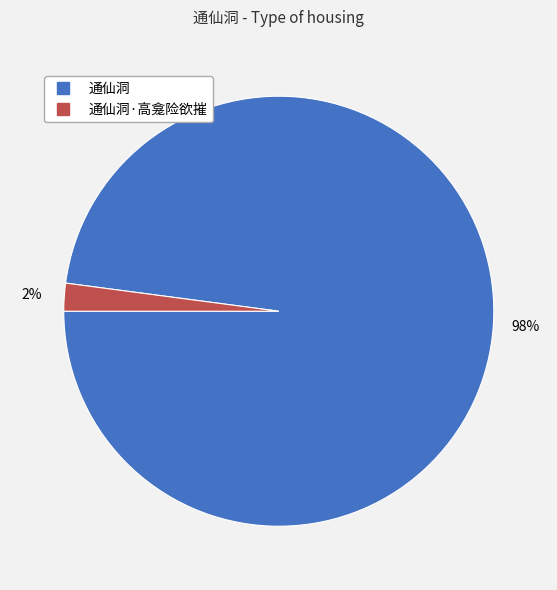

To the nearest percent, what is the average slice percentage?

50%